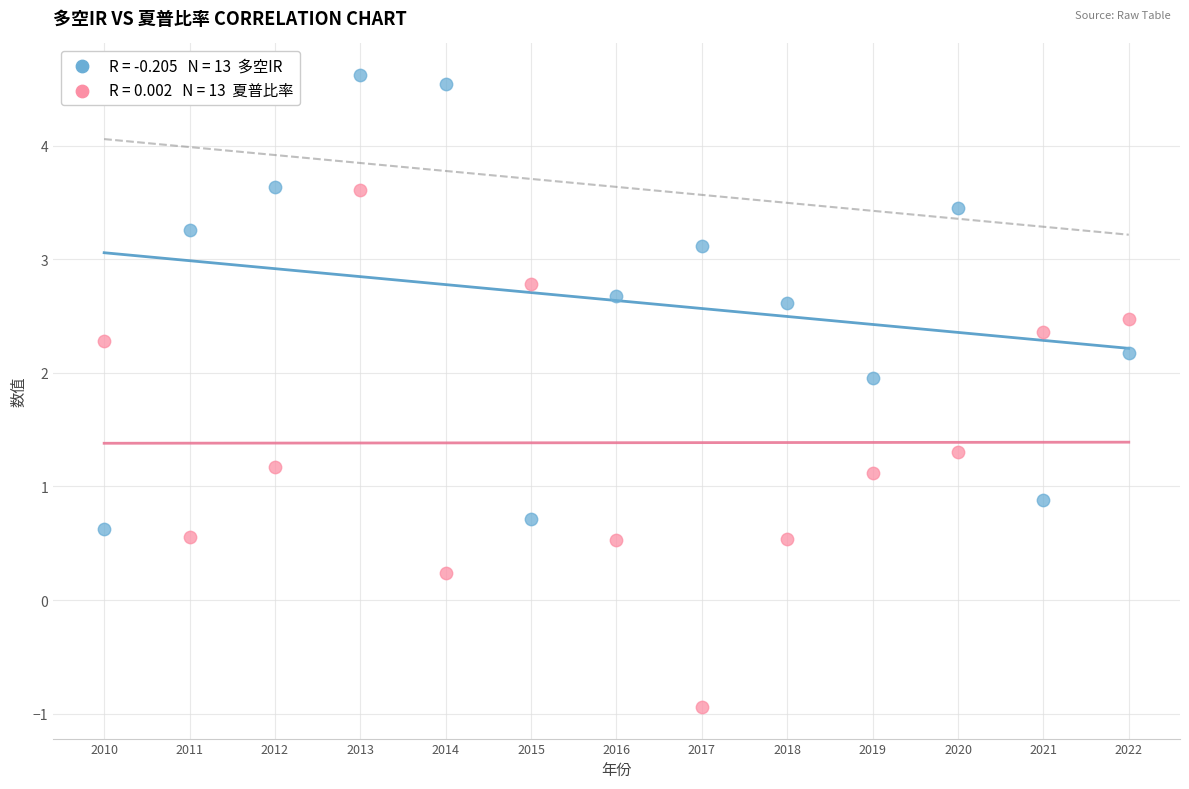

Across all data points, what is the range of X values (max minus min)?

12.0